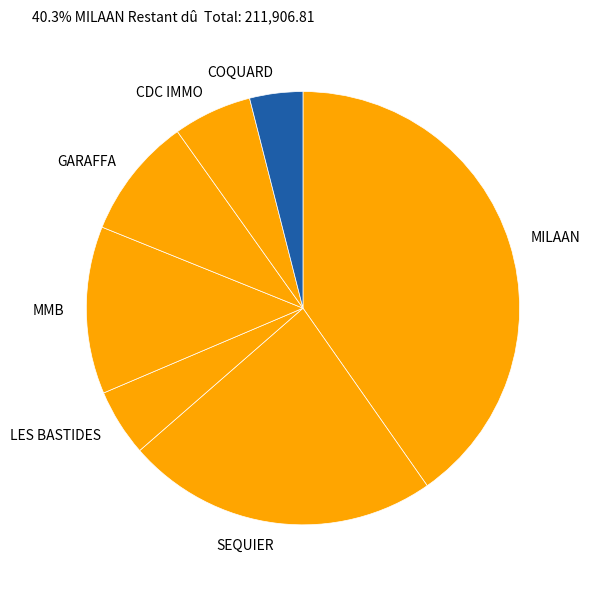

Is the sum of MILAAN and CDC IMMO greater than half?

No